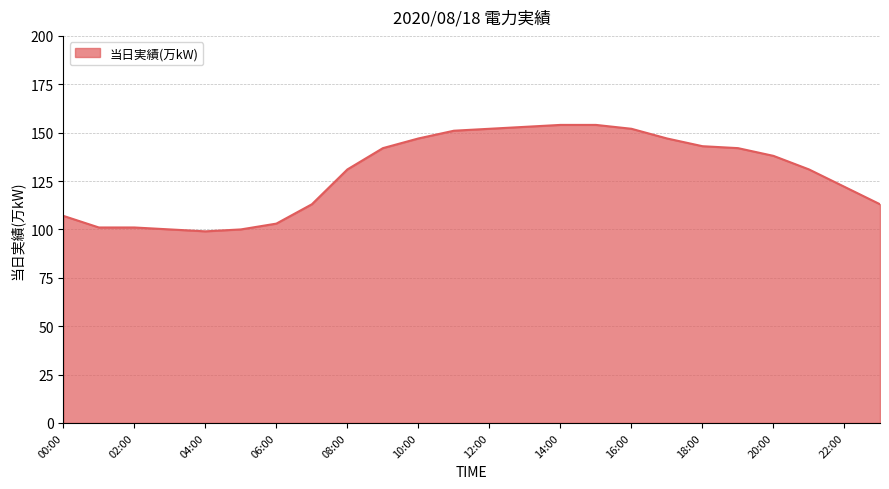

What is the difference between the second highest and second lowest values?

54